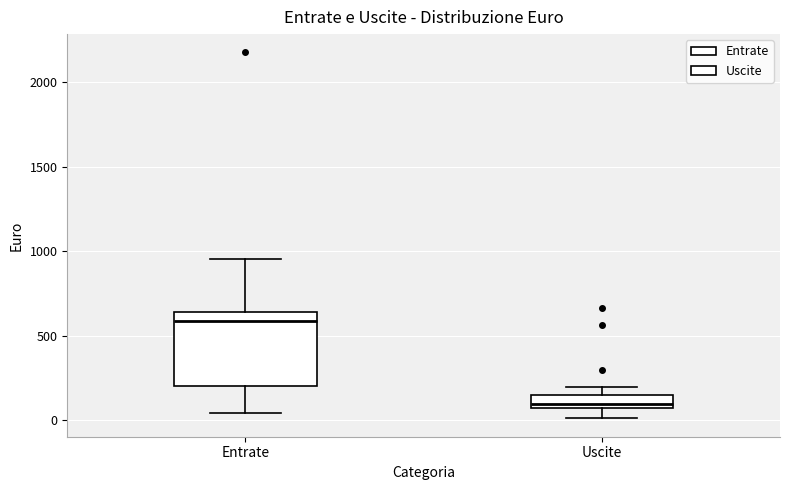

Reading left to right, transcribe this box plot: for each box, give where its median line is, the range the box spans, and where its two whiskers end, as read against the y-axis. The values are not printed on the chart, so give them approximately, as read against the axis.

Entrate: median 600, box 200 to 650, whiskers 50 to 950
Uscite: median 100, box 50 to 150, whiskers 0 to 200